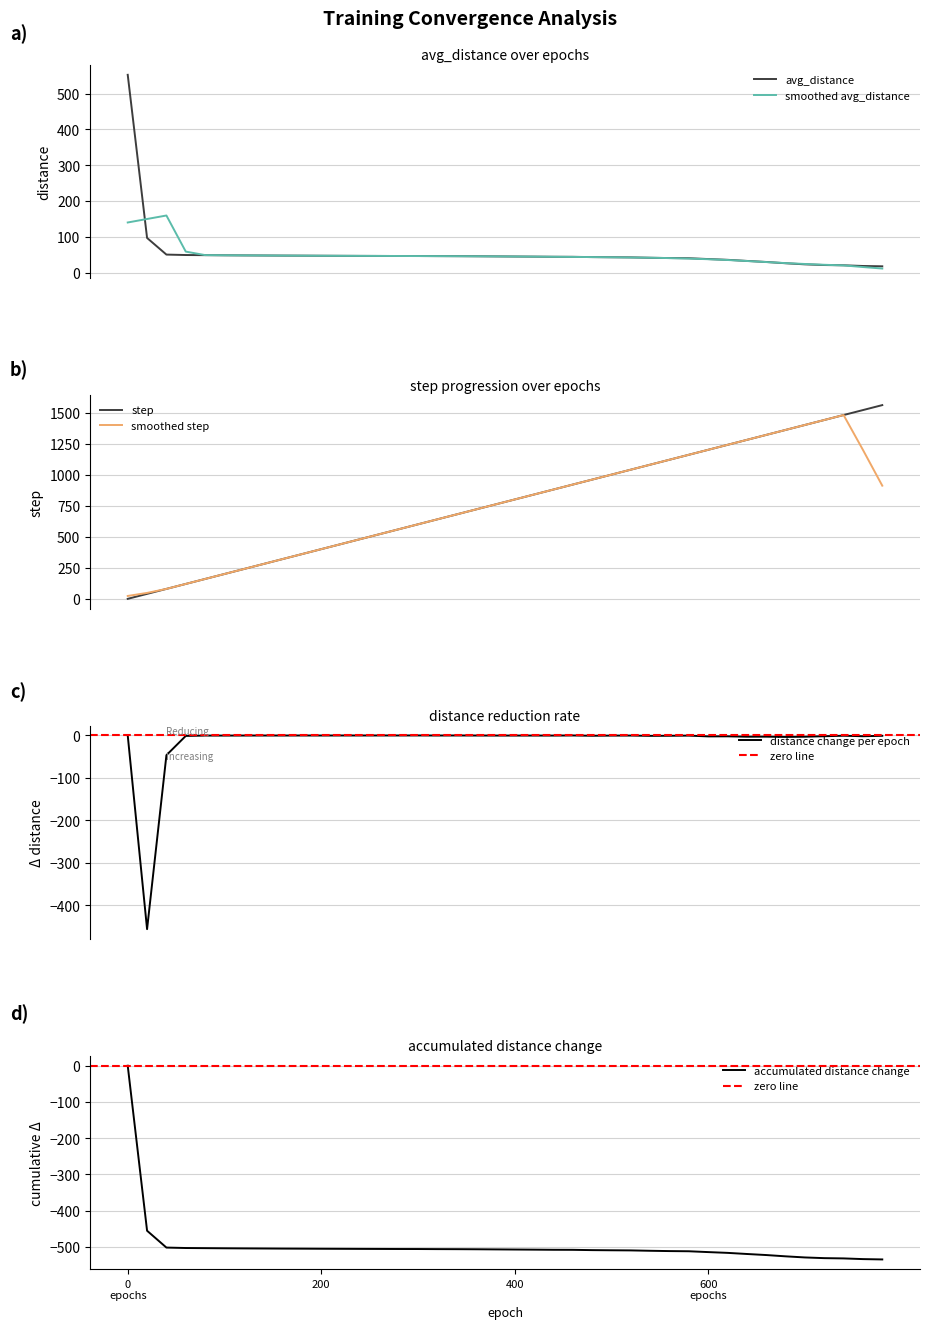

Reading right to left, what are all the values shown in this chart?

avg_distance: 17.4	18.3	20.2	21.0	22.9	26.0	29.5	32.4	35.5	37.7	40.0	40.4	41.3	42.3	42.7	43.1	43.9	44.0	44.4	44.8	45.1	45.5	45.7	45.9	46.1	46.2	46.4	46.5	46.7	46.9	47.1	47.3	47.6	47.8	48.1	48.5	48.9	50.1	96.6	552.4
step: 1562.0	1522.0	1482.0	1442.0	1402.0	1362.0	1322.0	1282.0	1242.0	1202.0	1162.0	1122.0	1082.0	1042.0	1002.0	962.0	922.0	882.0	842.0	802.0	762.0	722.0	682.0	642.0	602.0	562.0	522.0	482.0	442.0	402.0	362.0	322.0	282.0	242.0	202.0	162.0	122.0	82.0	42.0	2.0